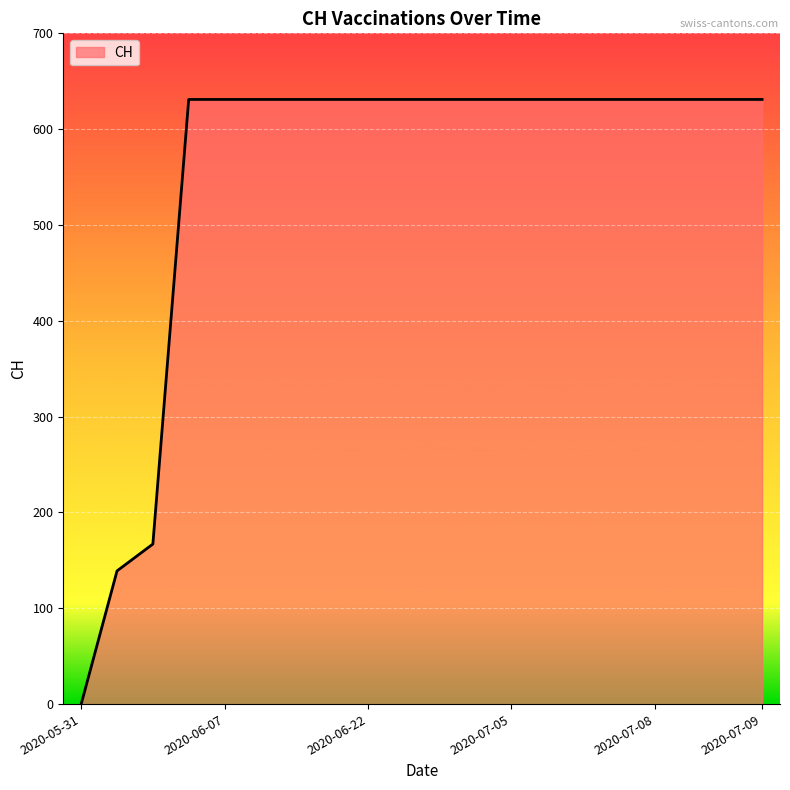

What is the maximum value shown in the chart?

631